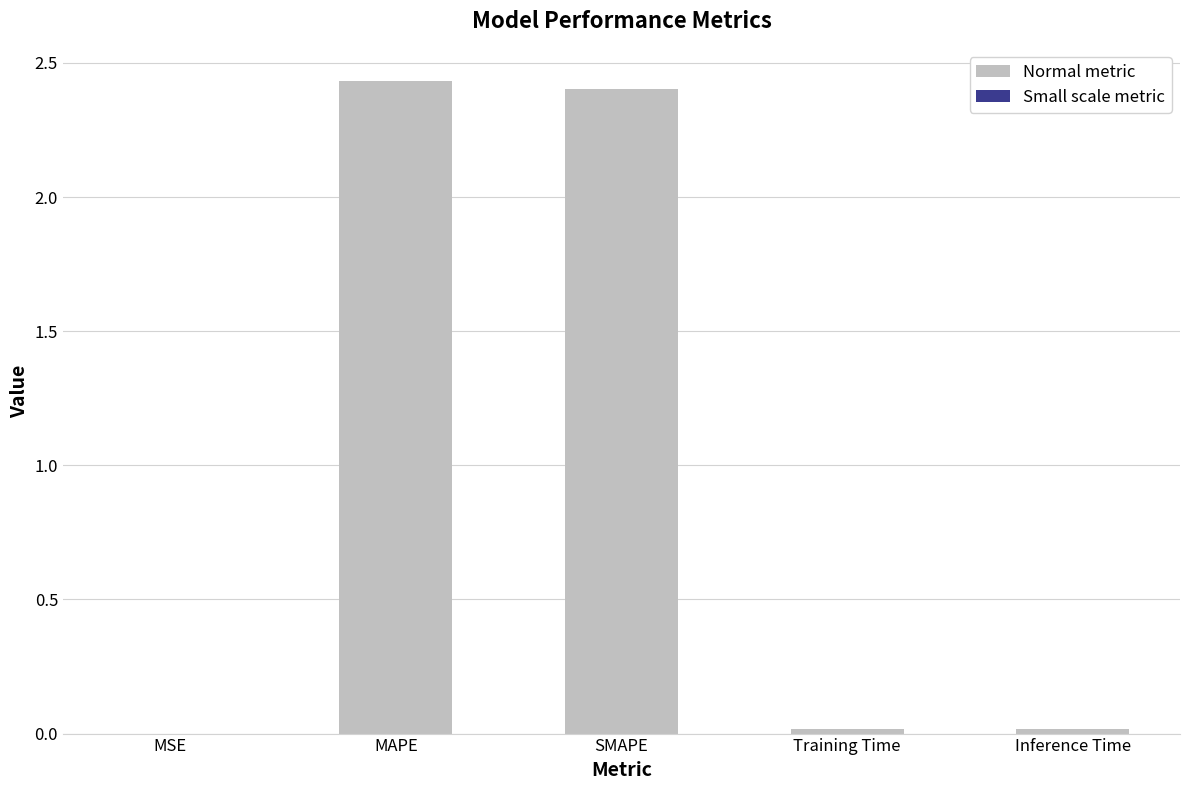

At which label does Normal metric first exceed 2?

MAPE